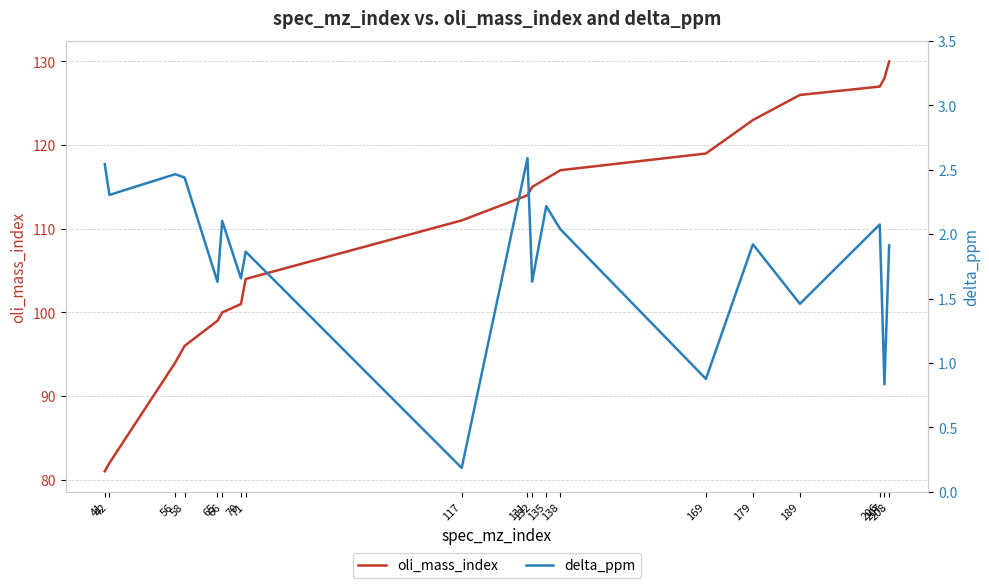

What is the sum of all oli_mass_index values?

2083